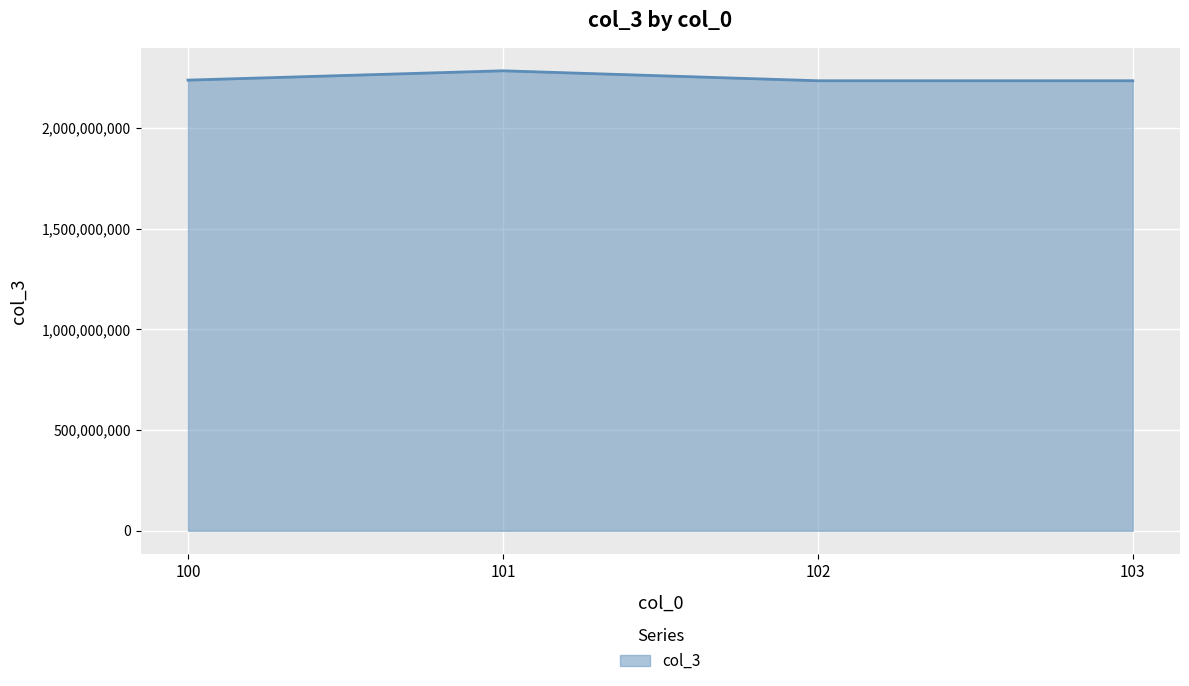

What is the smallest value displayed?

2234556687